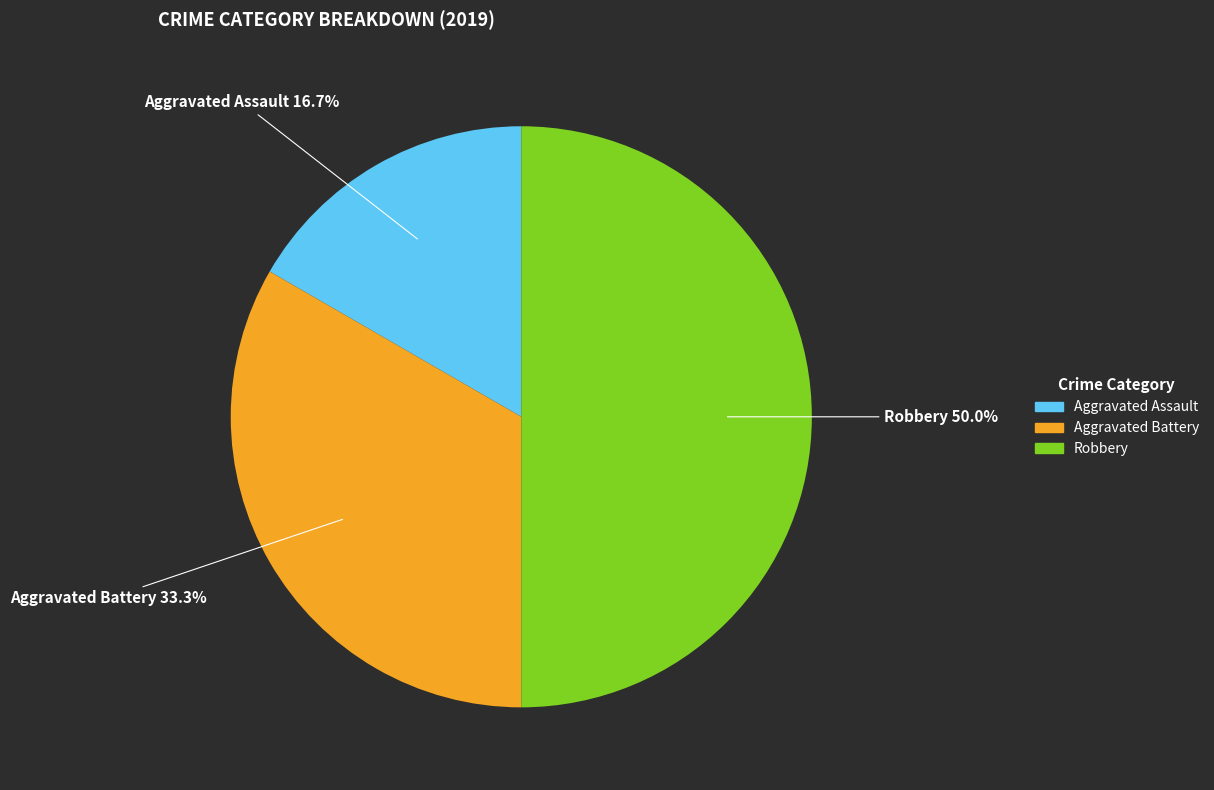

Count the number of slices in the pie.

3